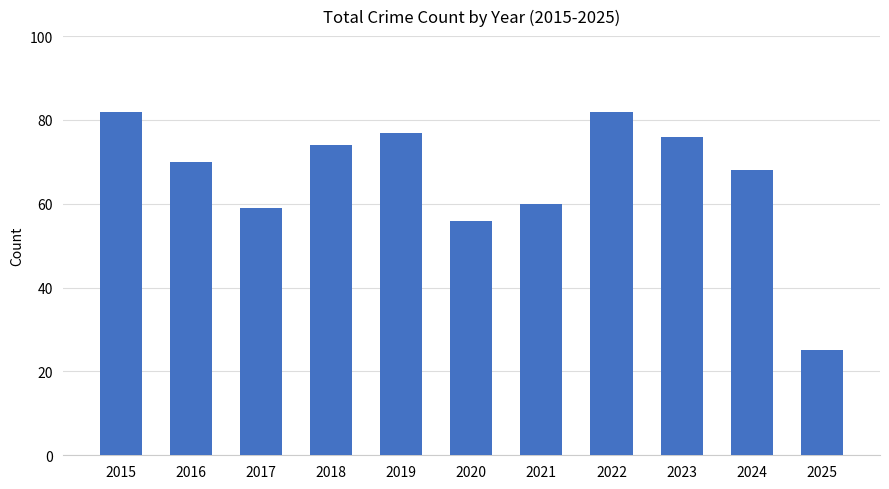

True or false: the data shows 34 at 2015.

False